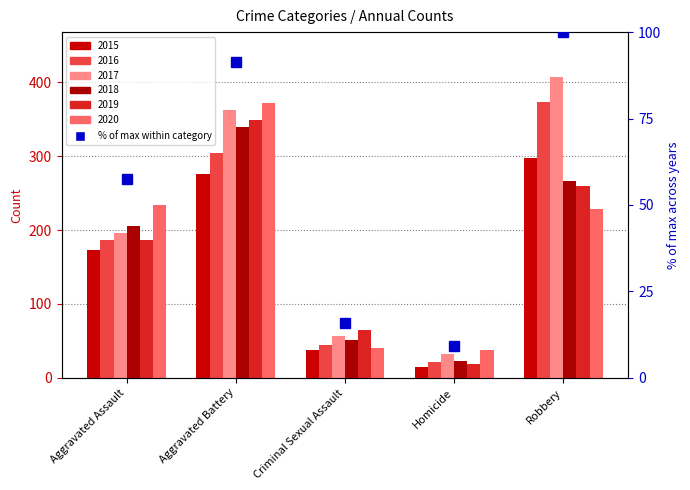

What is the difference between the values at Aggravated Battery and Criminal Sexual Assault?

75.4